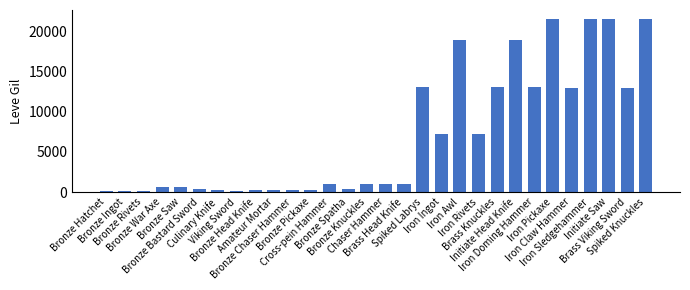

What is the change in value from Bronze Chaser Hammer to Iron Claw Hammer?

+12740